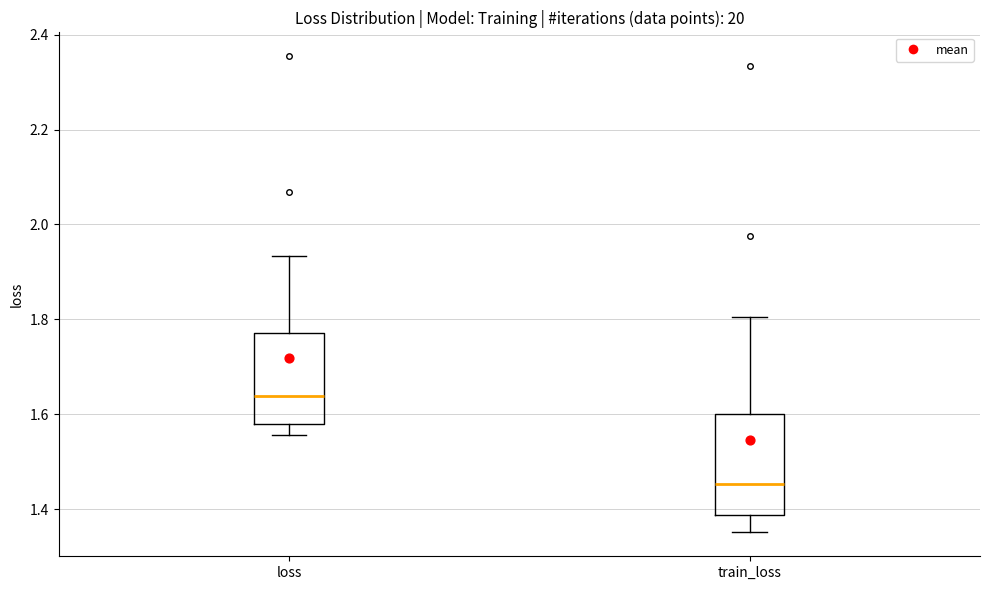

Where does the lower whisker of the box for train_loss end on the y-axis? The values are not printed on the chart, so give them approximately, as read against the axis.

1.36